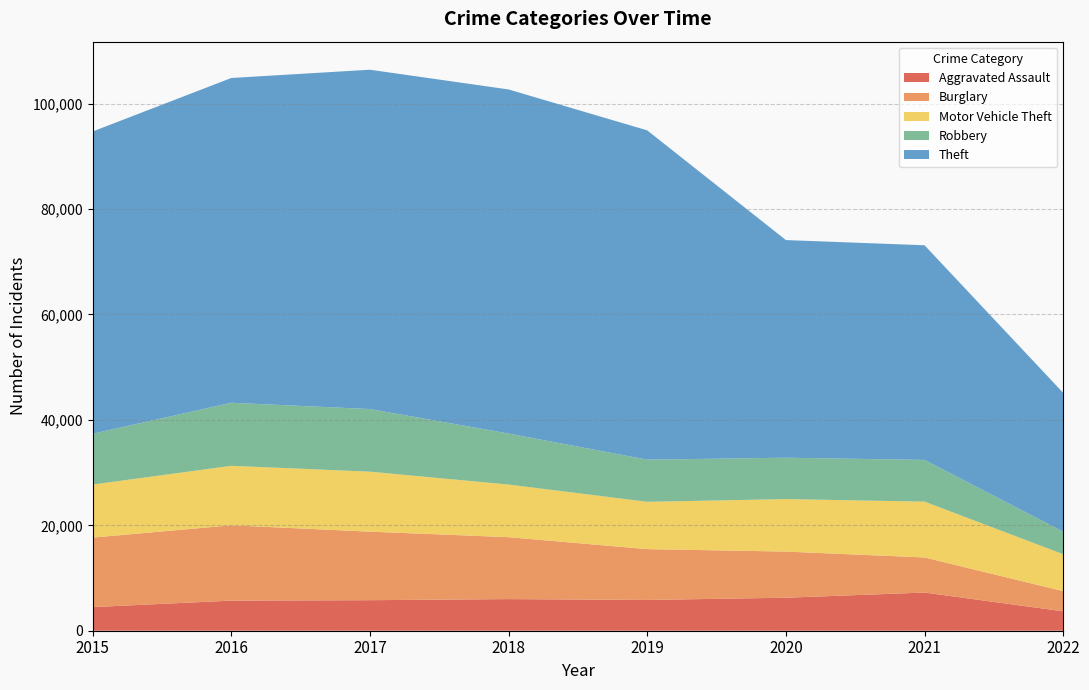

Reading left to right, extract all data points from this chart.

Aggravated Assault: 4480	5712	5793	6001	5840	6263	7243	3684
Burglary: 13184	14289	13001	11746	9639	8754	6654	3821
Motor Vehicle Theft: 10068	11286	11380	9983	8978	9953	10593	7009
Robbery: 9638	11960	11880	9679	7994	7855	7919	4275
Theft: 57347	61618	64380	65281	62476	41290	40720	26342